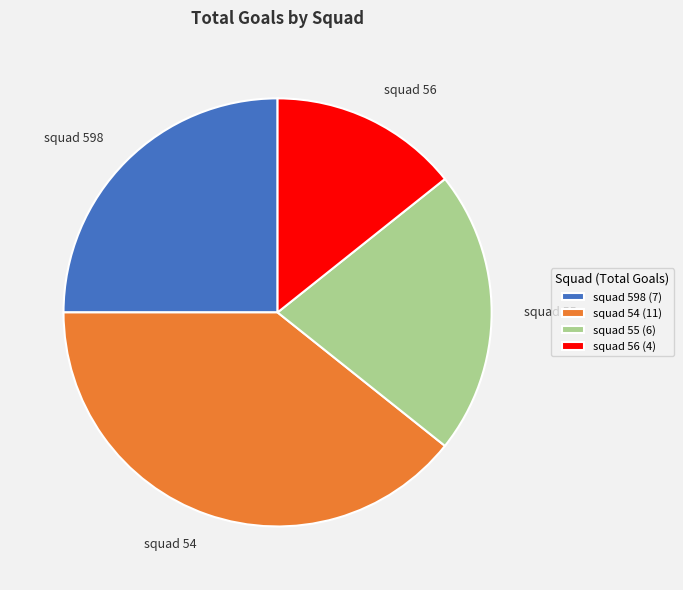

True or false: squad 598 accounts for 34% of the total.

False